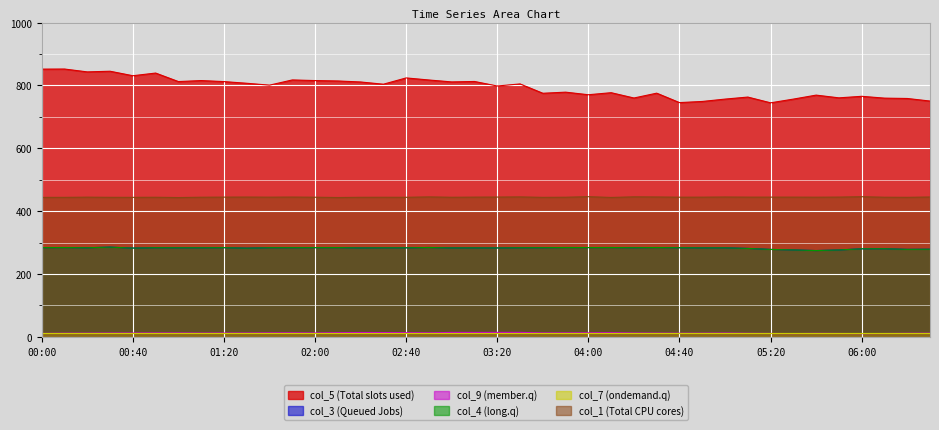

Reading left to right, transcribe all the data shown in this chart.

col_5: 00:00=851.9	00:10=852.2	00:20=843.1	00:30=845.2	00:40=830.9	00:50=839.4	01:00=812.3	01:10=815.5	01:20=812.2	01:30=806.9	01:40=800.9	01:50=817.5	02:00=815.5	02:10=814.2	02:20=811.0	02:30=803.9	02:40=823.9	02:50=817.3	03:00=811.2	03:10=812.6	03:20=798.2	03:30=804.8	03:40=775.1	03:50=778.6	04:00=770.4	04:10=776.9	04:20=760.0	04:30=775.4	04:40=745.4	04:50=749.0	05:00=756.5	05:10=763.0	05:20=744.7	05:30=756.5	05:40=769.2	05:50=760.5	06:00=765.4	06:10=759.6	06:20=758.5	06:30=750.3
col_3: 00:00=284.0	00:10=284.2	00:20=283.6	00:30=285.4	00:40=282.5	00:50=283.7	01:00=283.5	01:10=283.5	01:20=283.8	01:30=282.3	01:40=283.7	01:50=283.8	02:00=283.9	02:10=284.0	02:20=283.1	02:30=283.4	02:40=283.4	02:50=284.3	03:00=283.1	03:10=283.2	03:20=283.0	03:30=283.6	03:40=283.8	03:50=284.2	04:00=284.1	04:10=284.2	04:20=283.8	04:30=284.2	04:40=283.7	04:50=283.2	05:00=283.3	05:10=281.4	05:20=278.2	05:30=276.6	05:40=274.6	05:50=276.5	06:00=280.2	06:10=280.4	06:20=278.4	06:30=278.8
col_9: 00:00=10.9	00:10=11.6	00:20=11.7	00:30=12.1	00:40=12.2	00:50=12.4	01:00=12.4	01:10=12.0	01:20=12.2	01:30=12.2	01:40=12.7	01:50=12.9	02:00=12.4	02:10=13.3	02:20=13.9	02:30=13.7	02:40=13.4	02:50=12.8	03:00=14.2	03:10=14.1	03:20=14.2	03:30=14.3	03:40=12.5	03:50=12.7	04:00=12.9	04:10=13.3	04:20=12.2	04:30=11.9	04:40=11.6	04:50=11.7	05:00=12.1	05:10=11.3	05:20=10.9	05:30=10.4	05:40=11.2	05:50=10.8	06:00=10.3	06:10=10.7	06:20=11.3	06:30=11.6
col_4: 00:00=284.0	00:10=284.2	00:20=283.6	00:30=285.4	00:40=282.5	00:50=283.7	01:00=283.5	01:10=283.5	01:20=283.8	01:30=282.3	01:40=283.7	01:50=283.8	02:00=283.9	02:10=284.0	02:20=283.1	02:30=283.4	02:40=283.4	02:50=284.3	03:00=283.1	03:10=283.2	03:20=283.0	03:30=283.6	03:40=283.8	03:50=284.2	04:00=284.1	04:10=284.2	04:20=283.8	04:30=284.2	04:40=283.7	04:50=283.2	05:00=283.3	05:10=281.4	05:20=278.2	05:30=276.6	05:40=274.6	05:50=276.5	06:00=280.2	06:10=280.4	06:20=278.4	06:30=278.8
col_1: 00:00=443.8	00:10=443.9	00:20=444.5	00:30=444.0	00:40=443.9	00:50=444.2	01:00=443.3	01:10=444.3	01:20=444.6	01:30=444.8	01:40=444.5	01:50=444.8	02:00=444.3	02:10=443.4	02:20=444.1	02:30=444.2	02:40=444.1	02:50=445.3	03:00=444.2	03:10=444.6	03:20=444.8	03:30=445.3	03:40=443.9	03:50=444.3	04:00=446.0	04:10=443.6	04:20=445.5	04:30=445.1	04:40=444.4	04:50=444.5	05:00=445.0	05:10=444.6	05:20=444.6	05:30=444.6	05:40=444.4	05:50=444.7	06:00=445.9	06:10=444.3	06:20=444.0	06:30=445.0